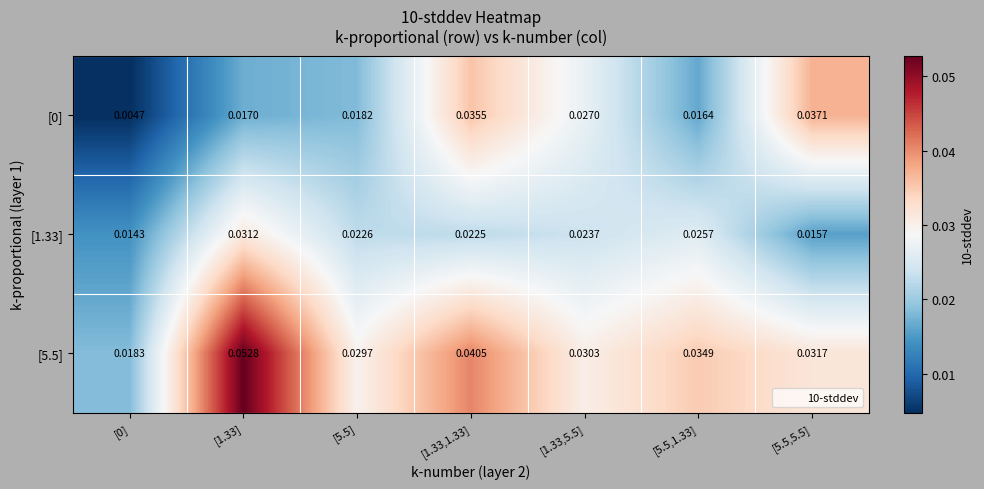

Is the value of [1.33] at [5.5] greater than the value of [5.5] at [1.33,1.33]?

No